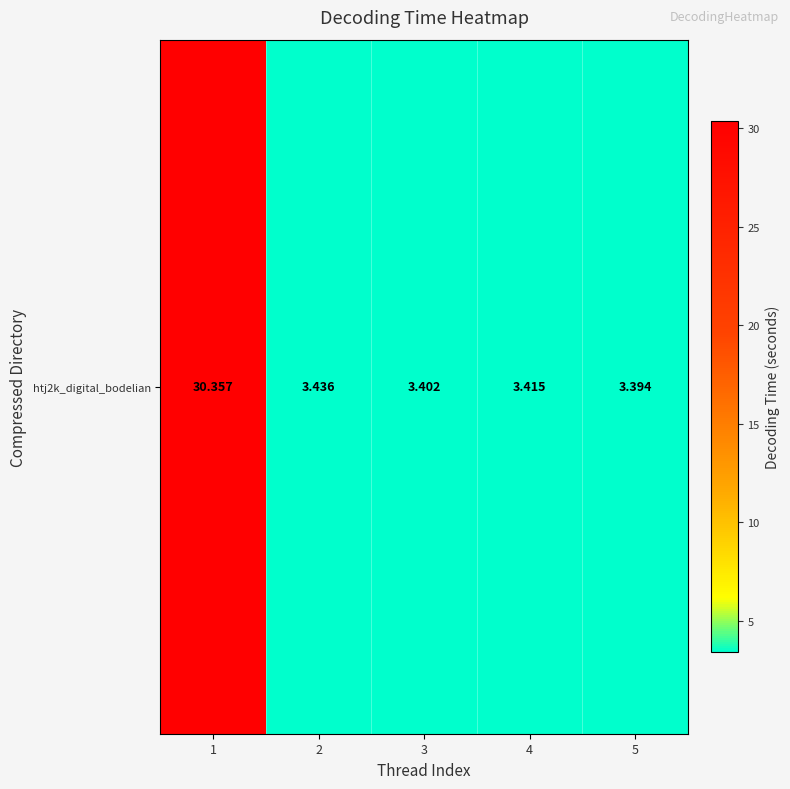

What is the maximum value shown in the chart?

30.4